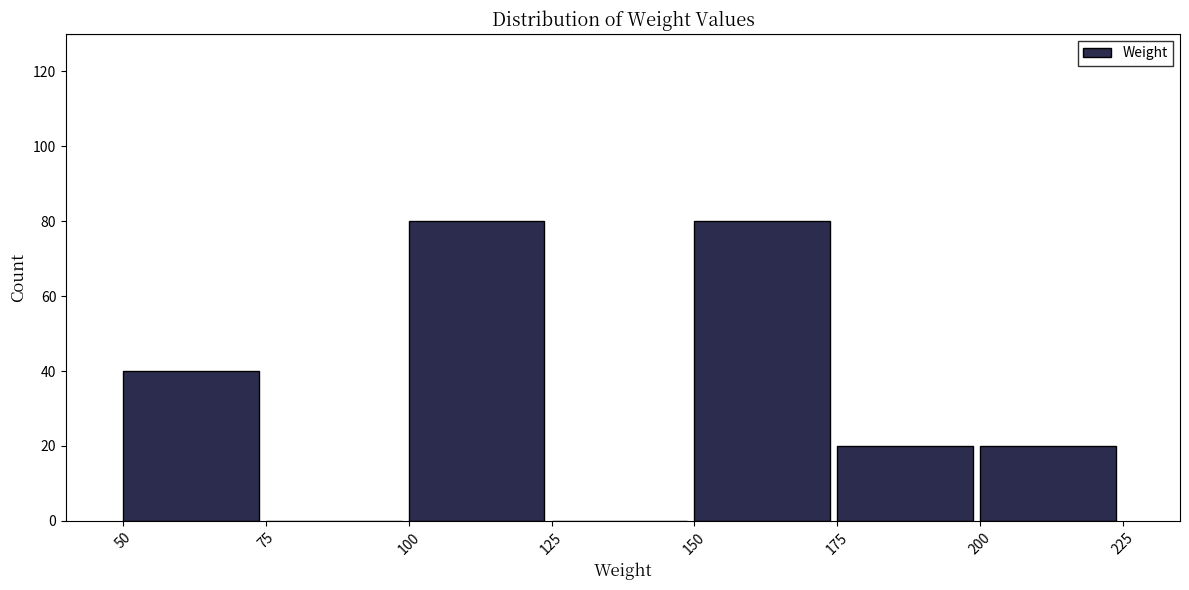

Reading left to right, transcribe this chart: for each bar, give the range it covers on the x-axis and its height. The values are not printed on the chart, so give them approximately, as read against the axis.

50 to 75: 40
75 to 100: 0
100 to 125: 80
125 to 150: 0
150 to 175: 80
175 to 200: 20
200 to 225: 20